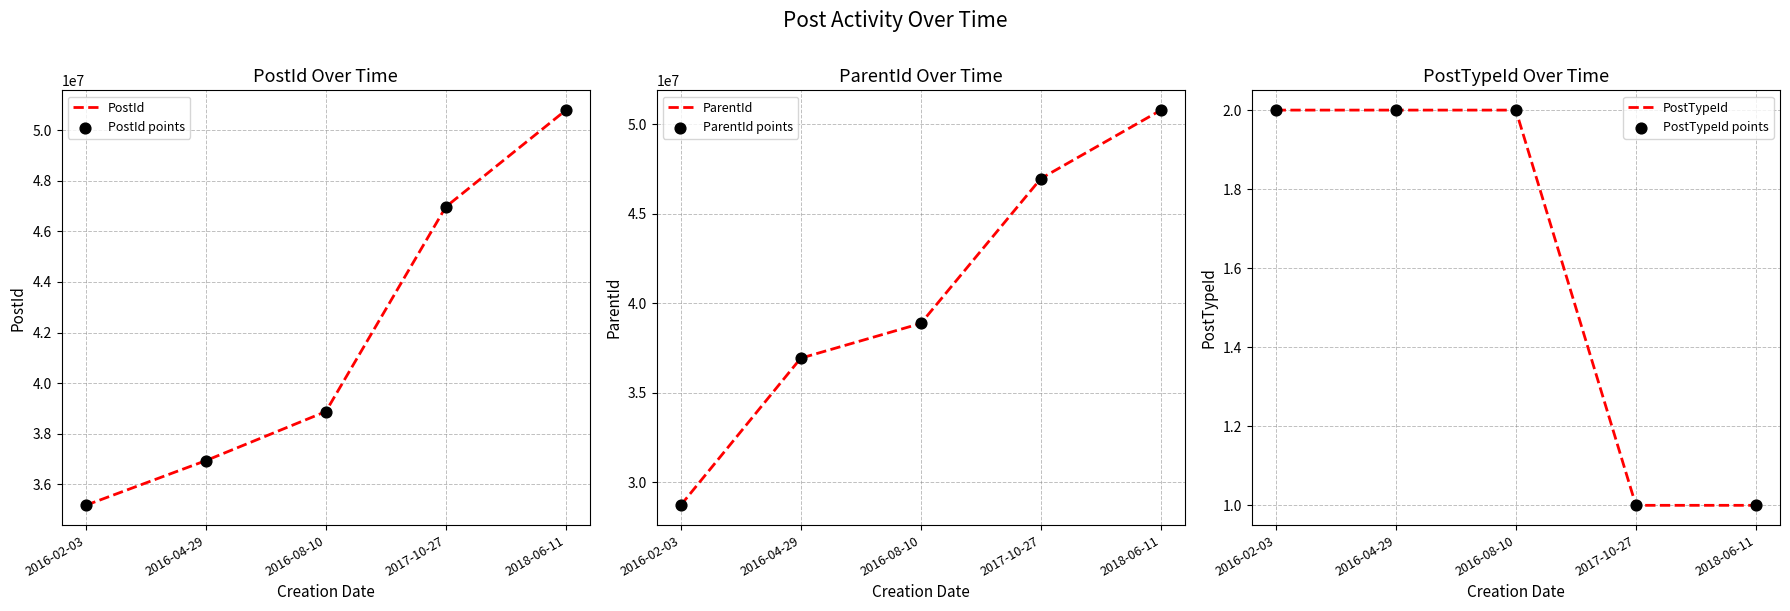

Which series reaches the maximum Y coordinate?

PostId